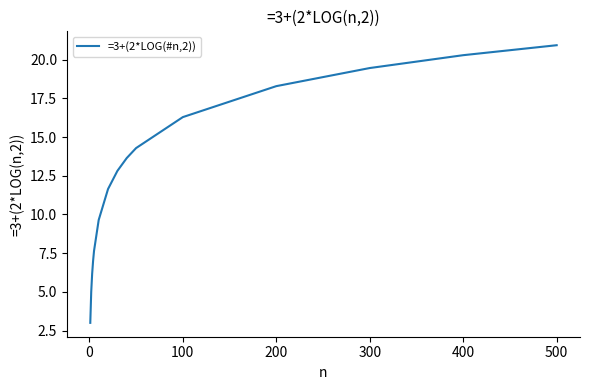

What is the smallest value displayed?

3.0